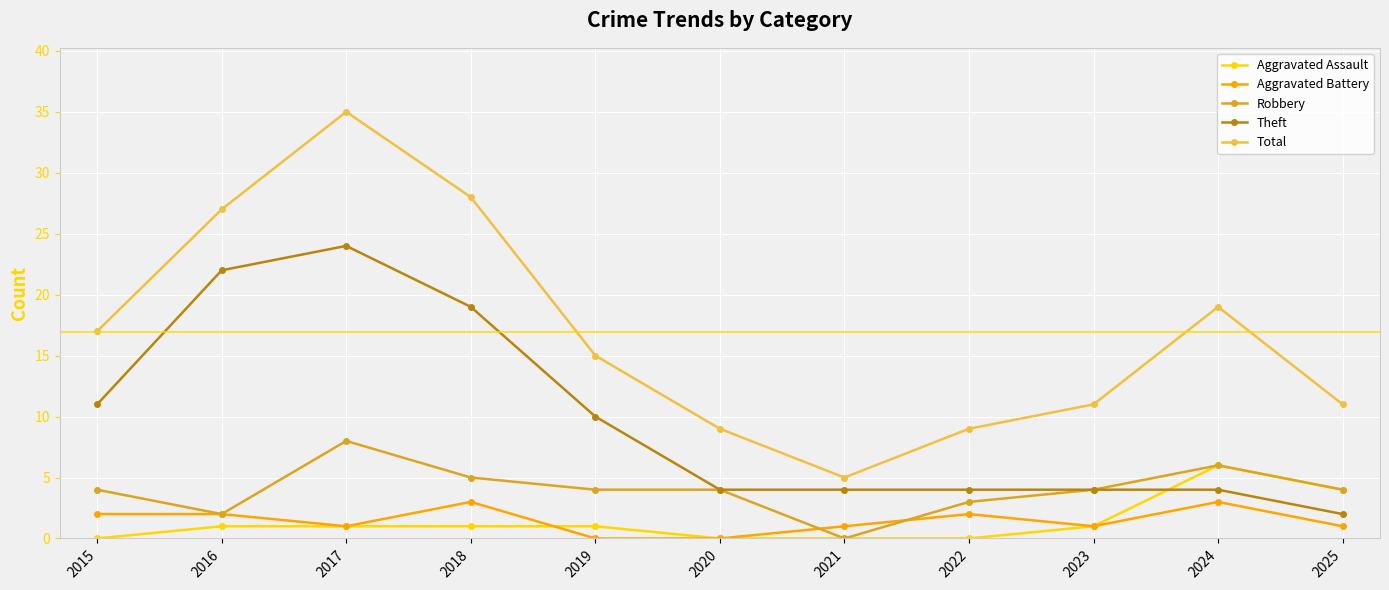

At which category is the sum across all series the highest?

2017